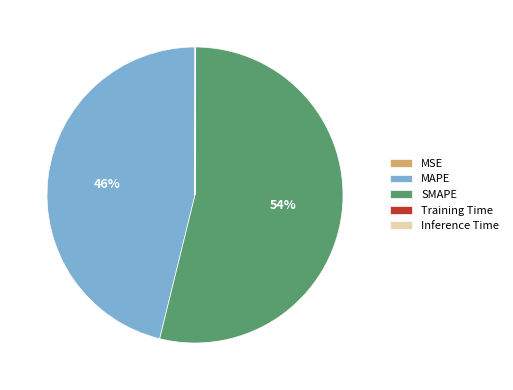

To the nearest percent, what is the average slice percentage?

20%